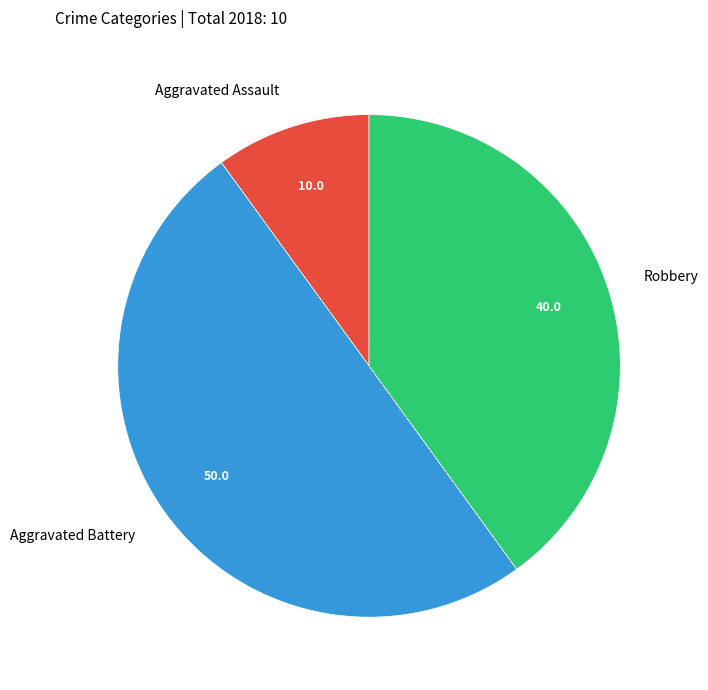

How many slices are in this pie chart?

3